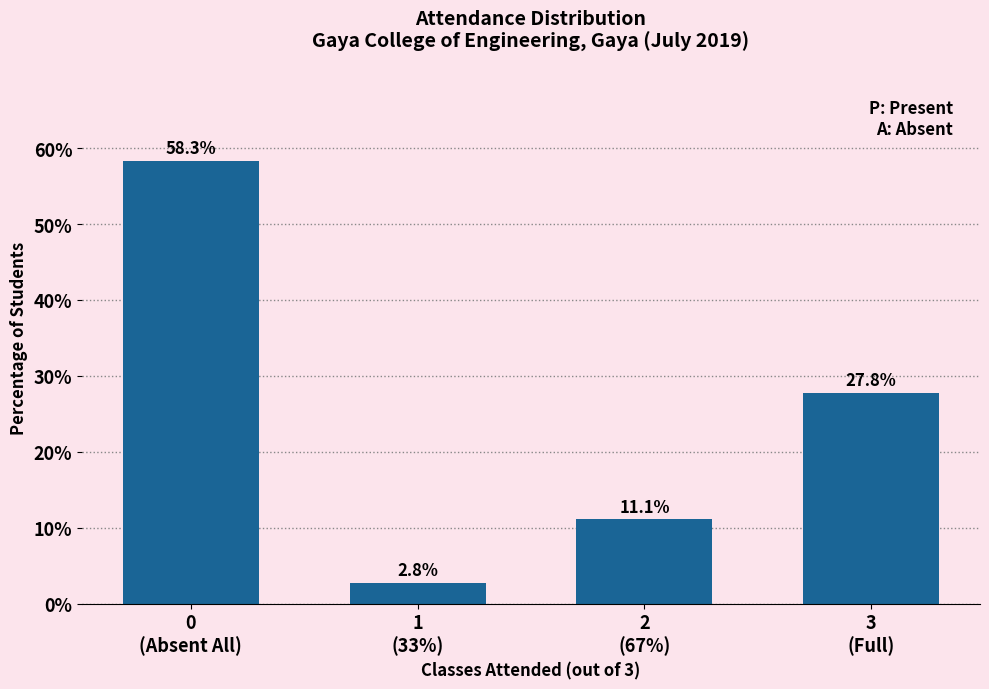

Reading left to right, list all the values displayed in this chart.

58.3	2.8	11.1	27.8